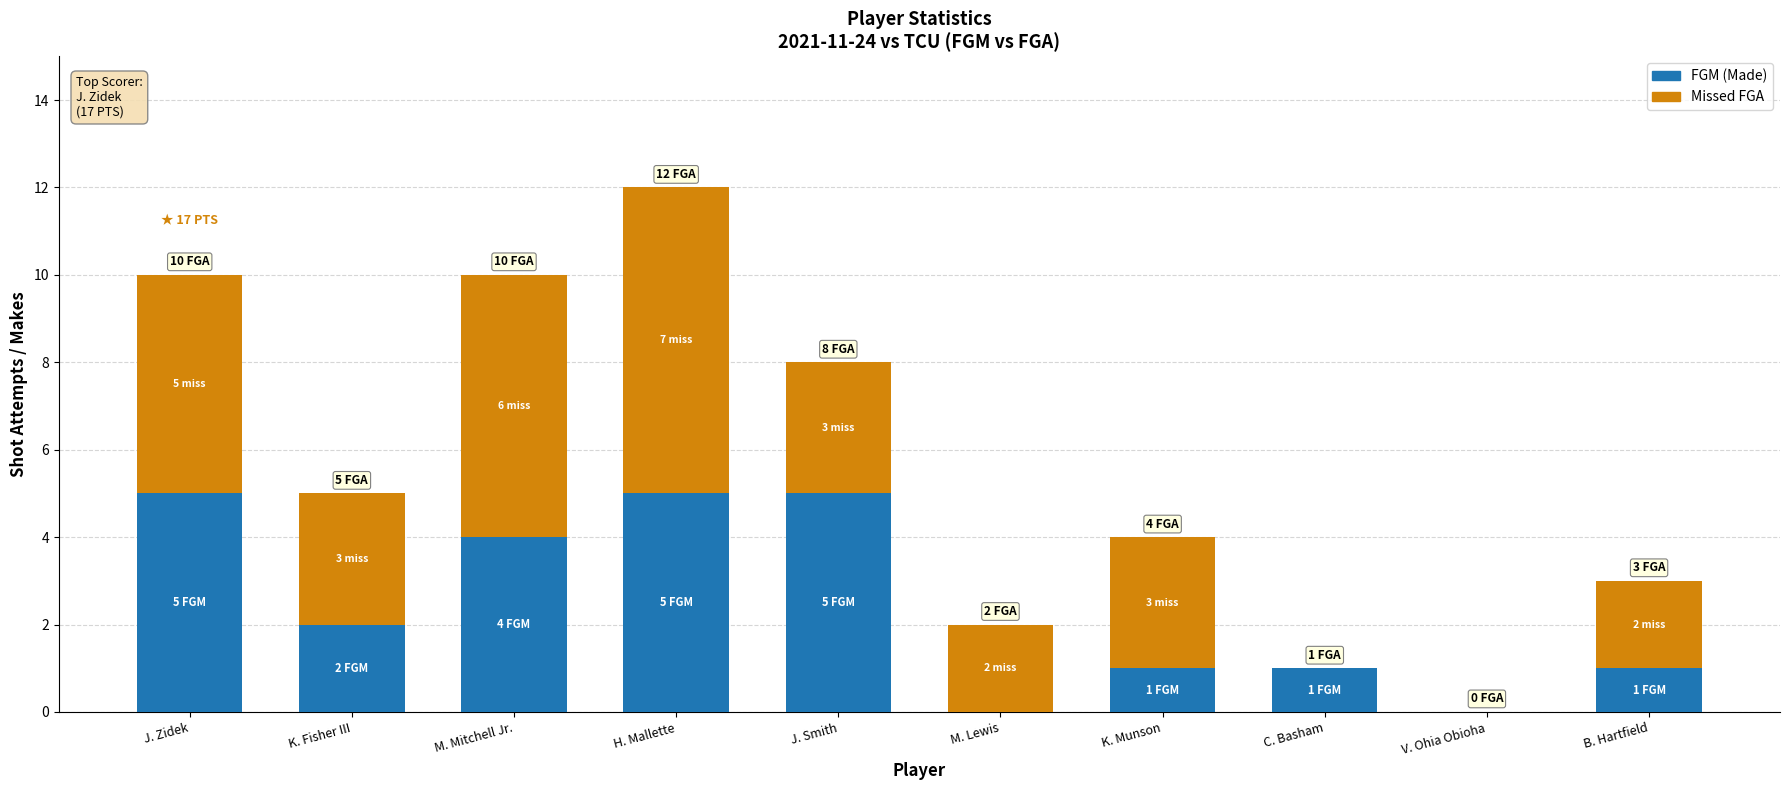

At which category is the sum across all series the highest?

H. Mallette